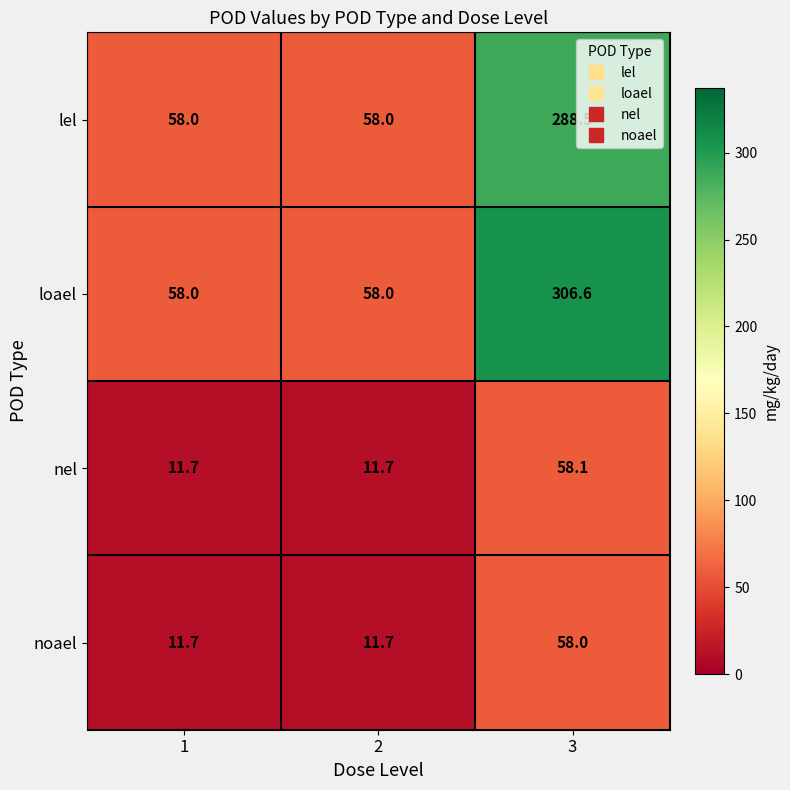

Reading left to right, extract all data points from this chart.

lel: 1=58.0	2=58.0	3=288.5
loael: 1=58.0	2=58.0	3=306.6
nel: 1=11.7	2=11.7	3=58.1
noael: 1=11.7	2=11.7	3=58.0